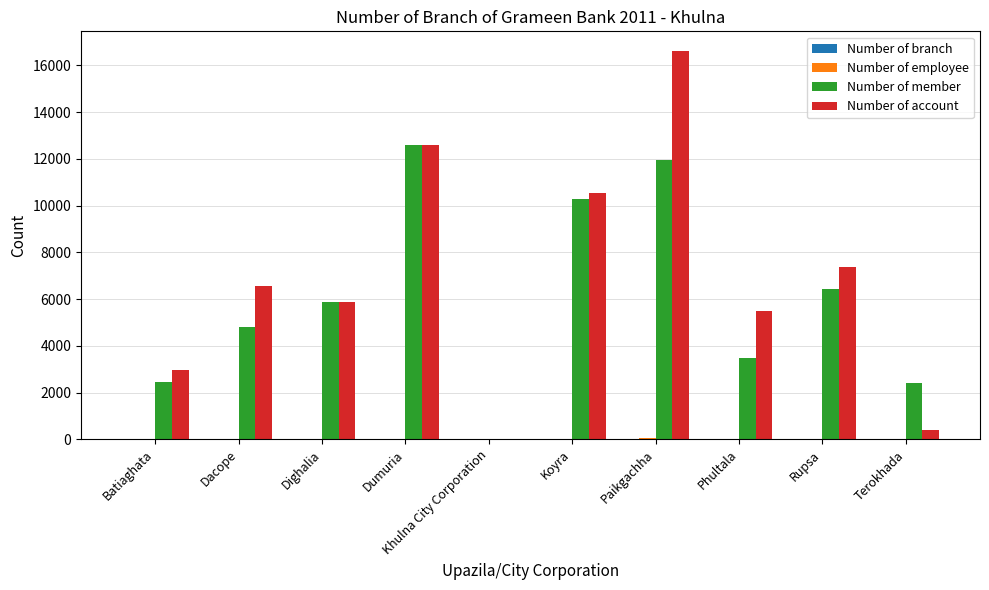

Which series changed the most between Dumuria and Terokhada?

Number of account